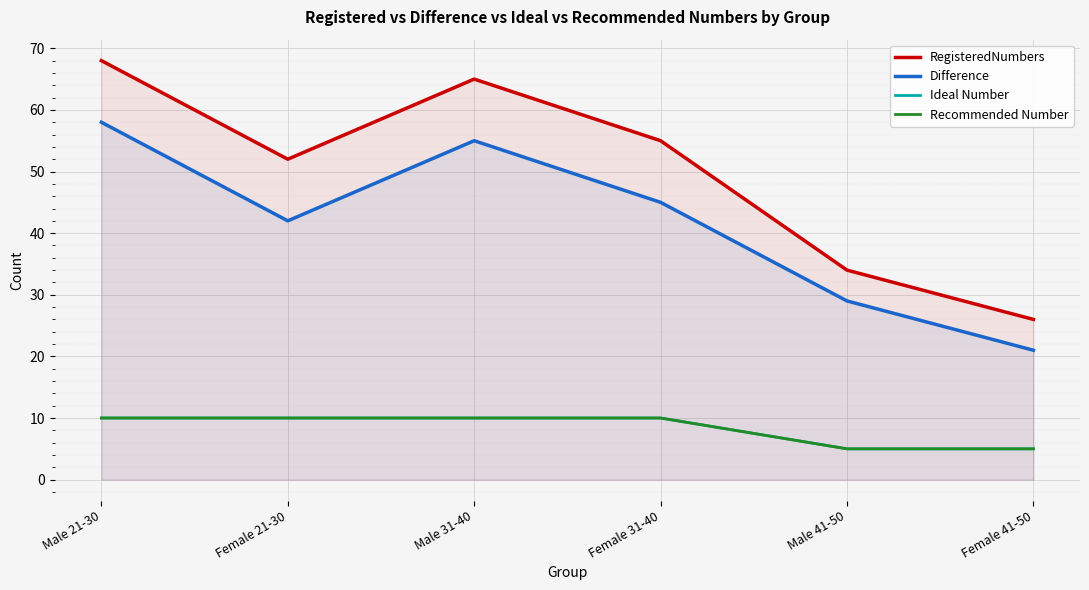

What is the total value across all series at Female 41-50?

57